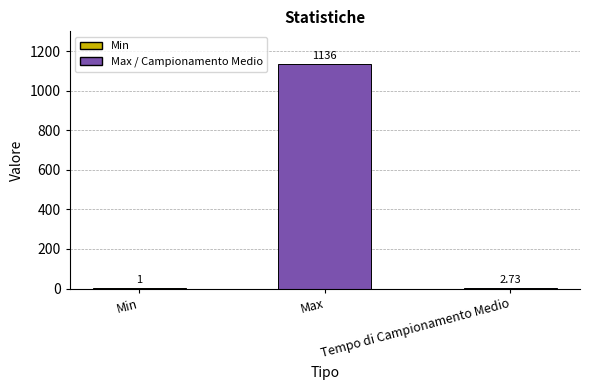

Which category has the highest value across all series?

Max